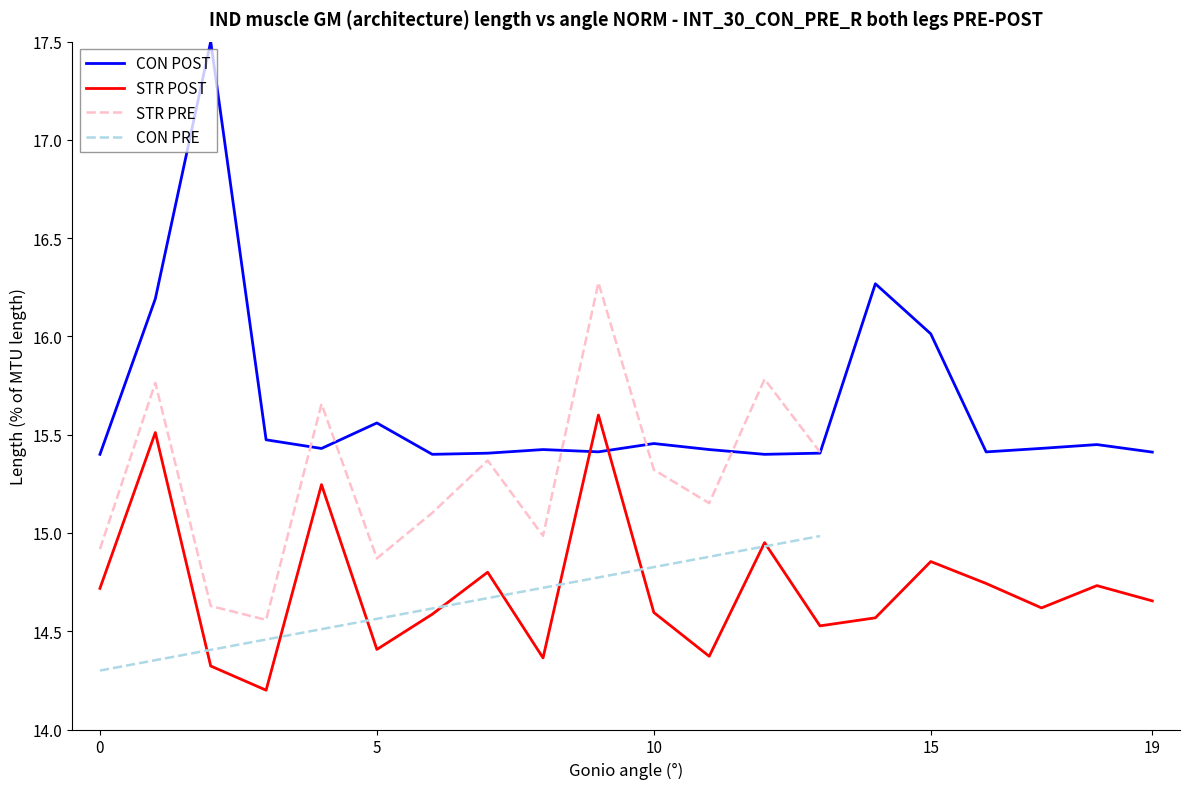

Is it true that STR POST equals 14.7 at 0?

True